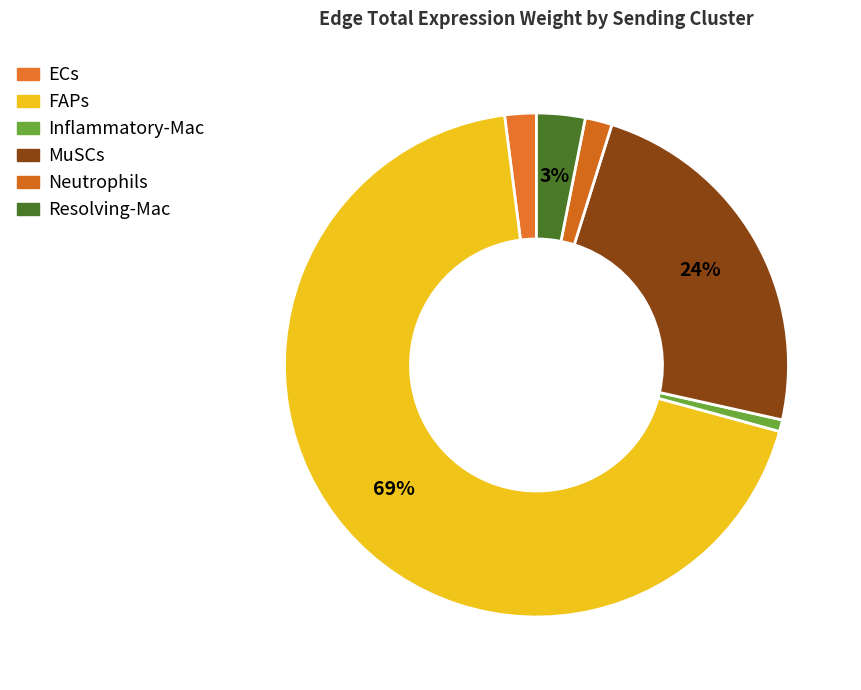

Is it true that MuSCs is 24% of the pie?

True